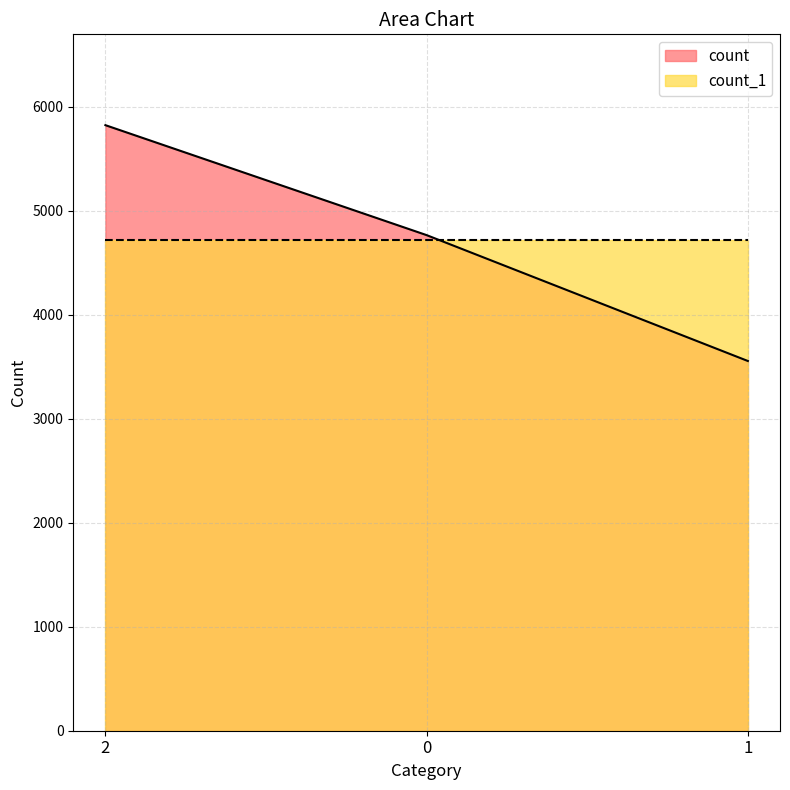

Reading right to left, what are all the values shown in this chart?

1=3554	0=4764	2=5821